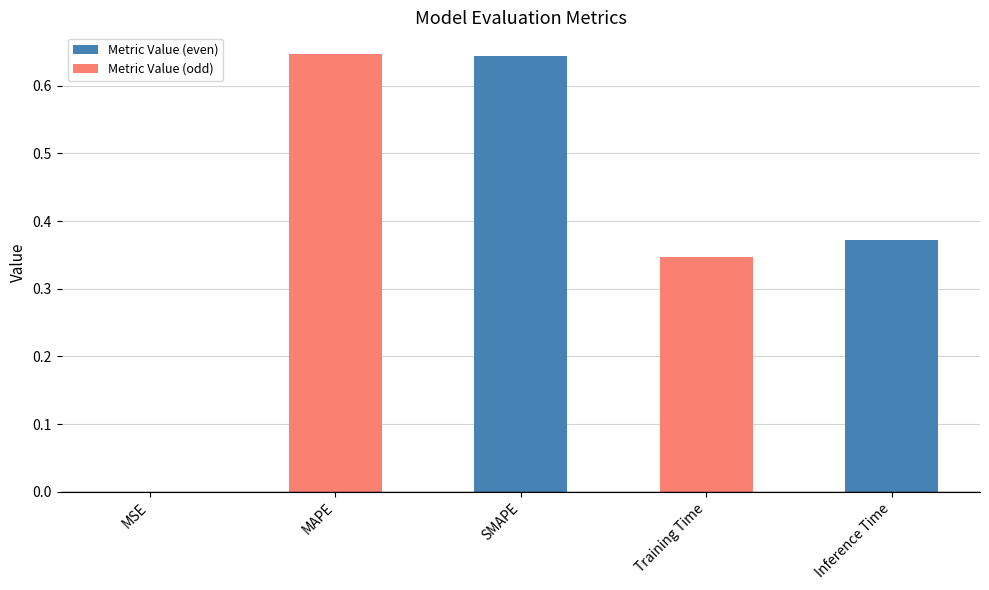

What is the sum of all values?

2.0